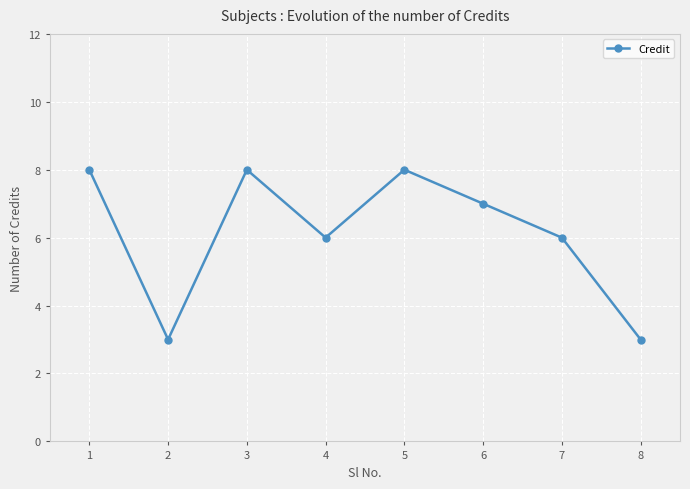

Reading left to right, transcribe all the data shown in this chart.

1=8	2=3	3=8	4=6	5=8	6=7	7=6	8=3